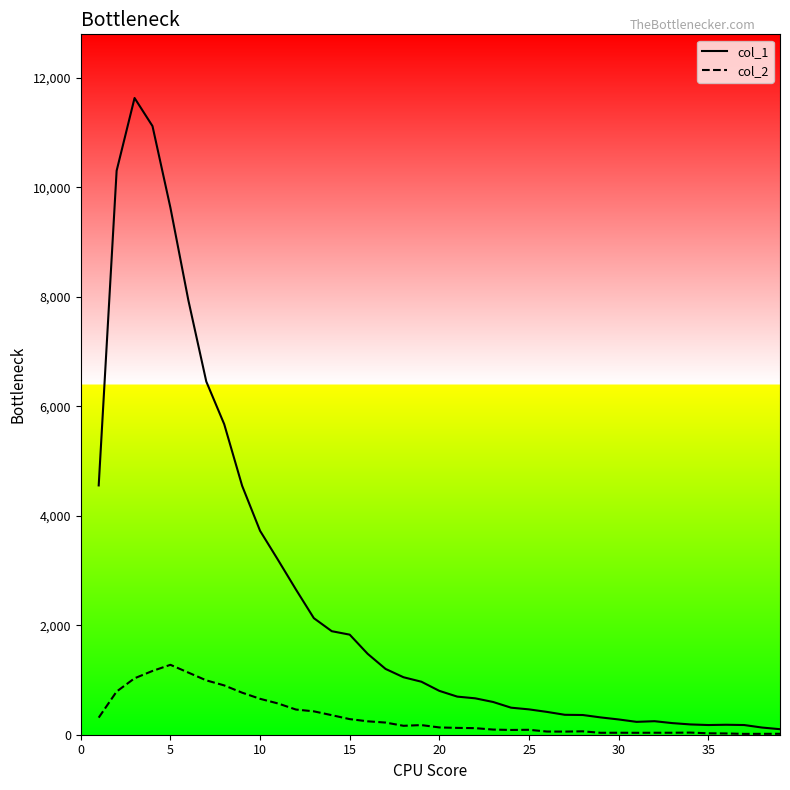

Reading left to right, what are all the values shown in this chart?

col_1 line: 4554	10303	11631	11118	9627	7937	6452	5673	4547	3725	3194	2653	2129	1891	1828	1478	1202	1050	968	801	696	665	598	494	463	417	364	360	316	279	235	247	212	188	177	182	177	131	101
col_2 line: 312	789	1031	1165	1277	1135	993	901	768	656	571	460	427	357	285	245	222	163	176	133	125	120	94	87	90	58	57	62	35	36	35	36	36	39	26	23	15	16	17